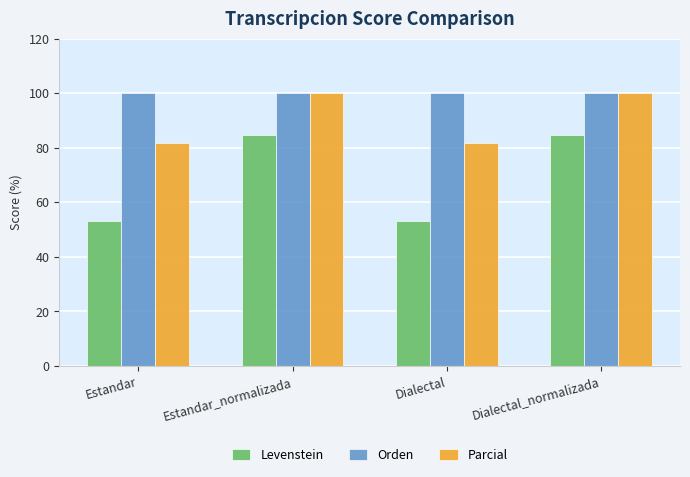

What is the minimum value shown in the chart?

52.9